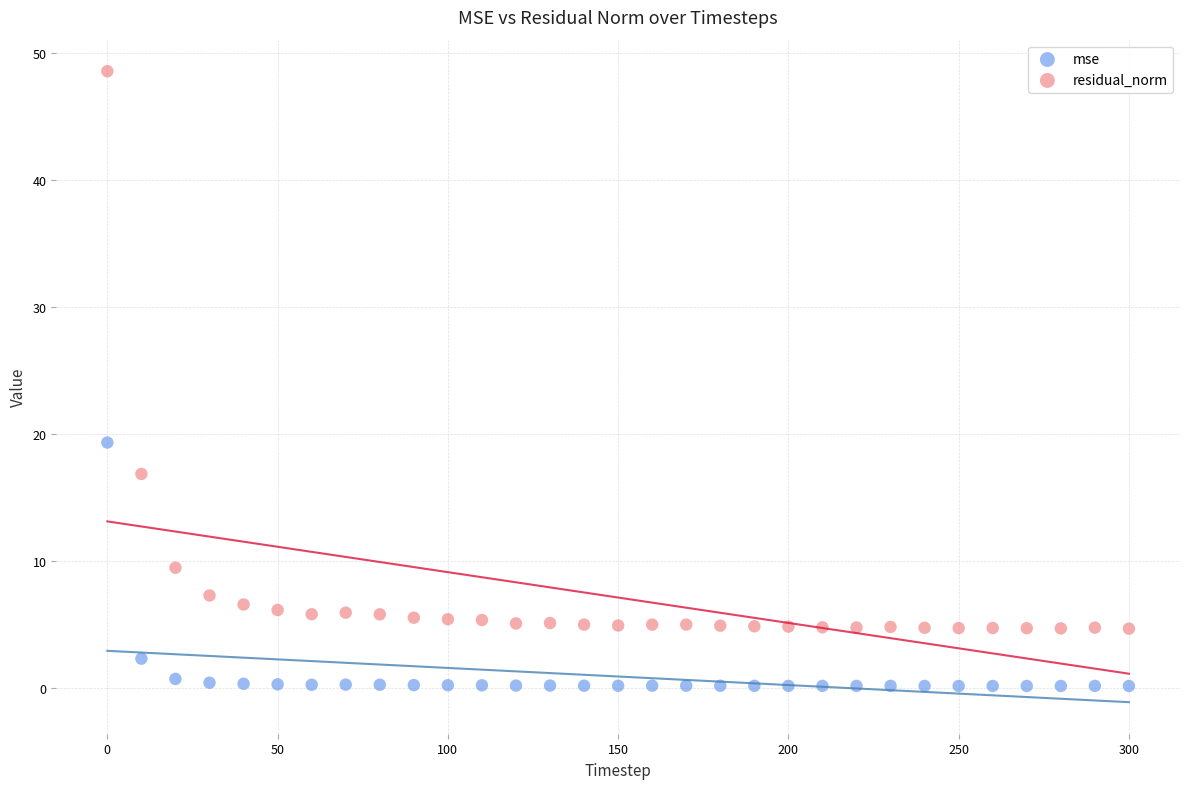

Which series has the widest spread of Y values?

residual_norm